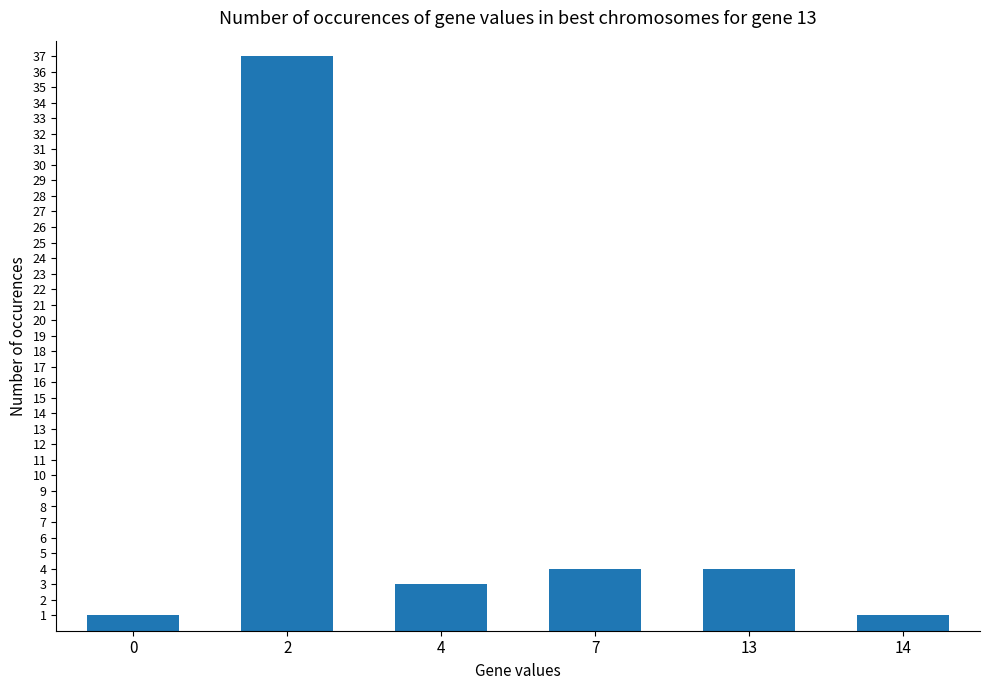

Does the chart contain stacked bars?

No